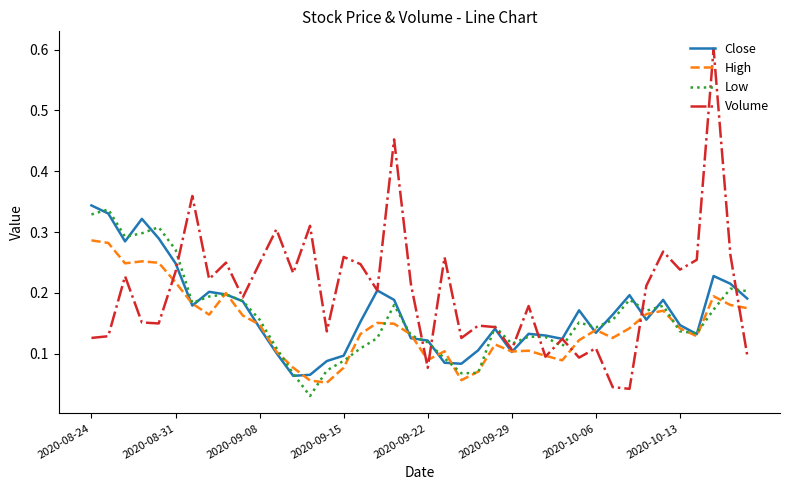

What is the maximum value shown in the chart?

0.6